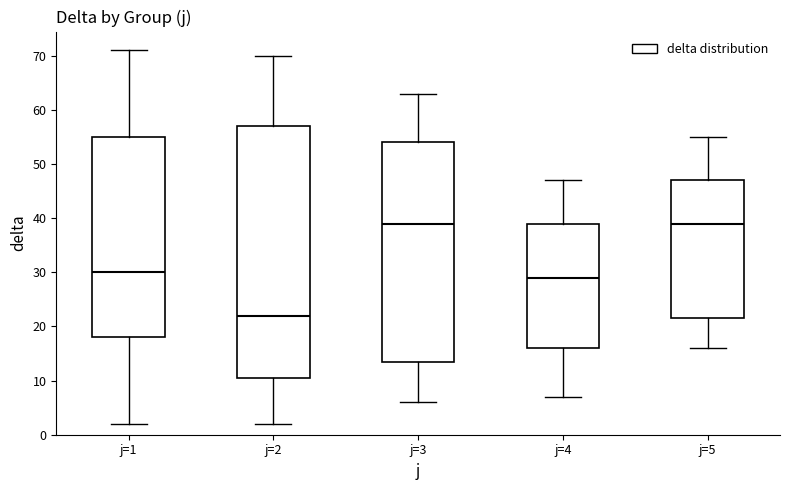

Where is the upper edge of the box for j=4 on the y-axis? The values are not printed on the chart, so give them approximately, as read against the axis.

39